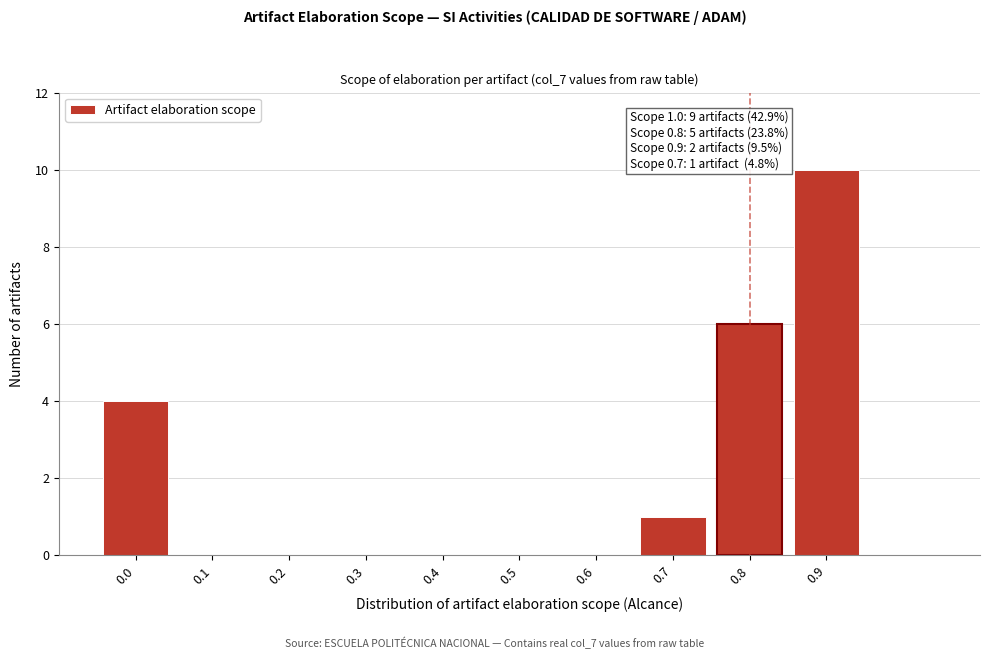

What is the change in value from 0.3 to 0.9?

+10